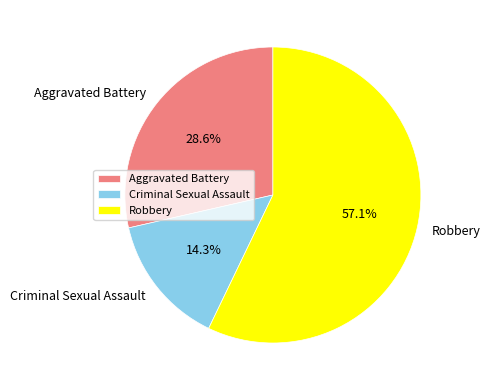

Count the number of slices in the pie.

3